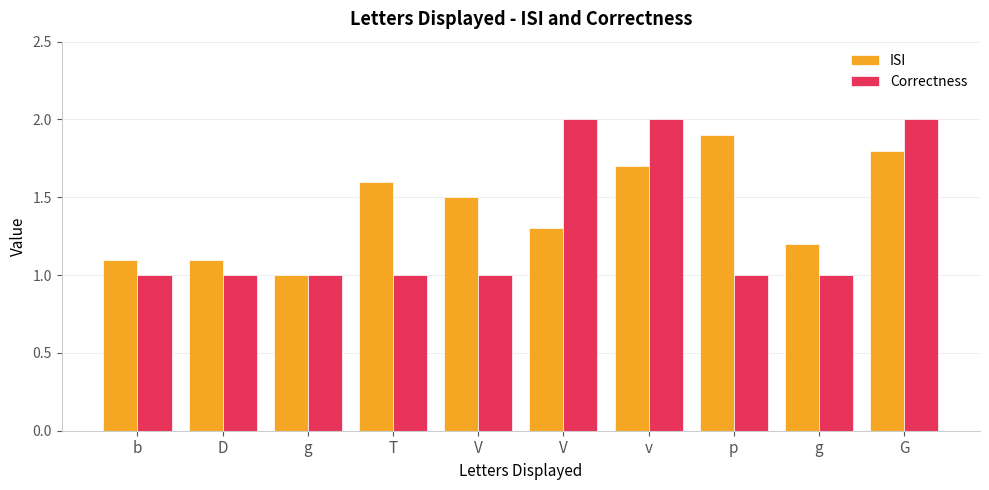

How many categories are shown in the chart?

10